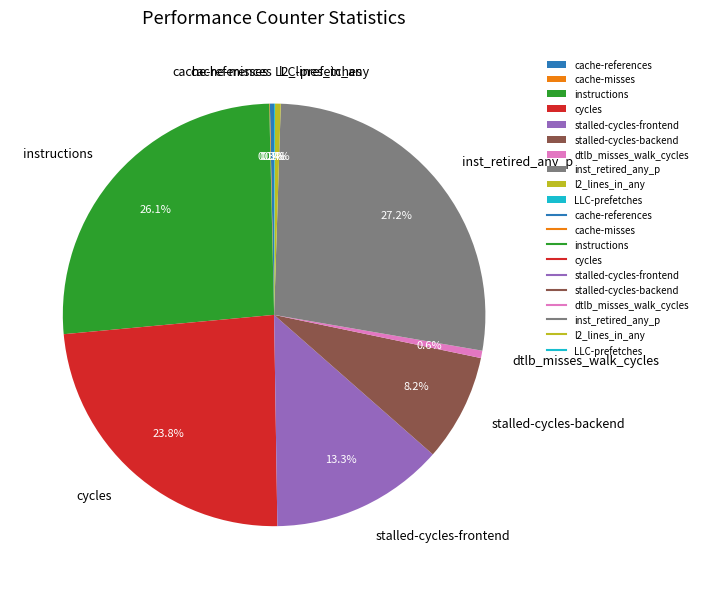

How much of the chart is everything except cache-references?

99.7%